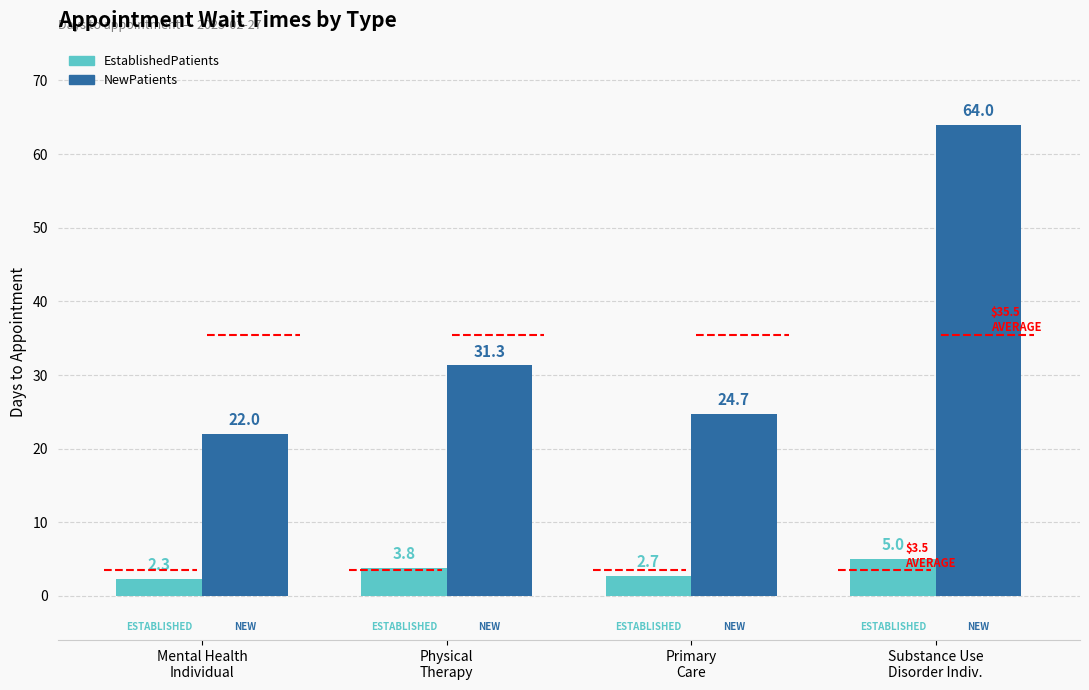

The NewPatients series shows 31.3 at Physical
Therapy. True or false?

True